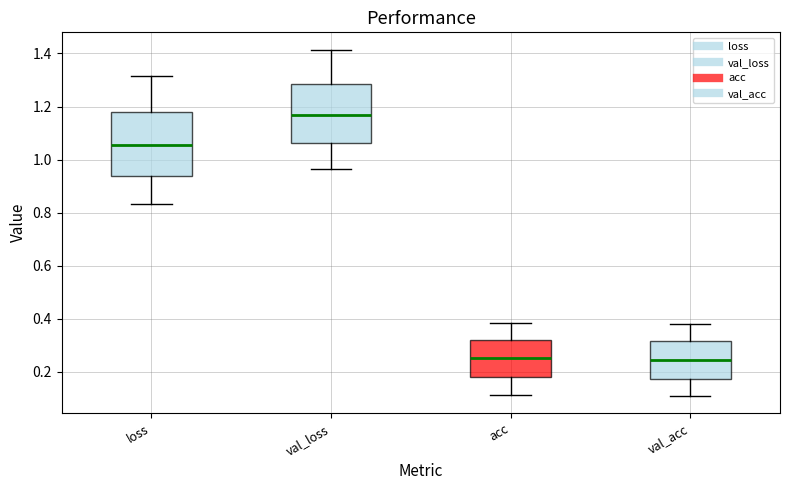

Which box's median line is the highest?

val_loss